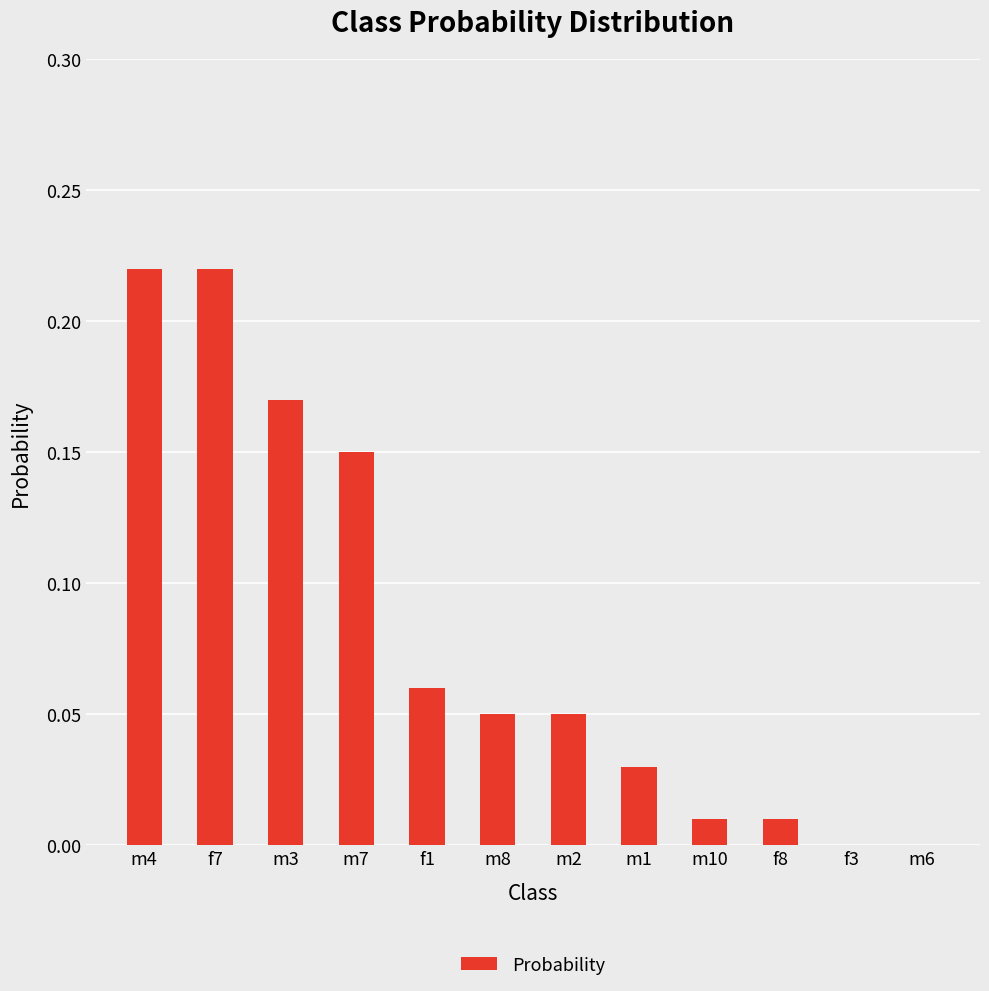

What is the sum of all values?

1.0